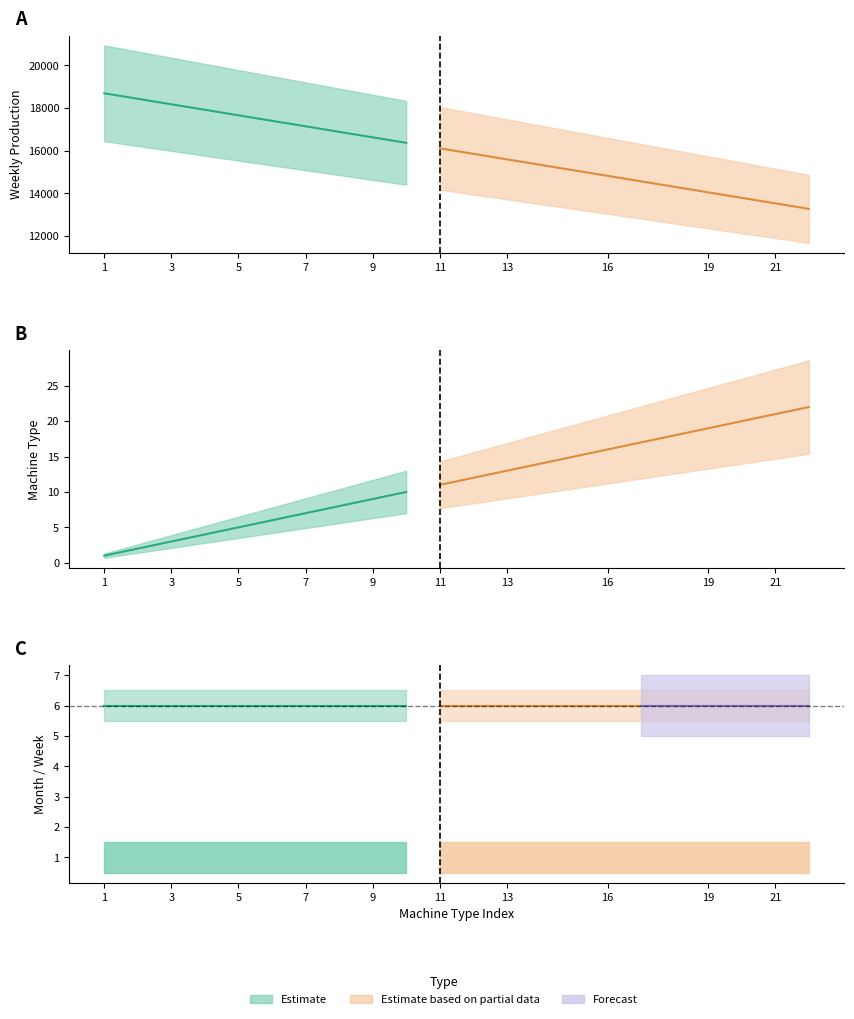

What is the minimum value for Weekly_Production?

13275